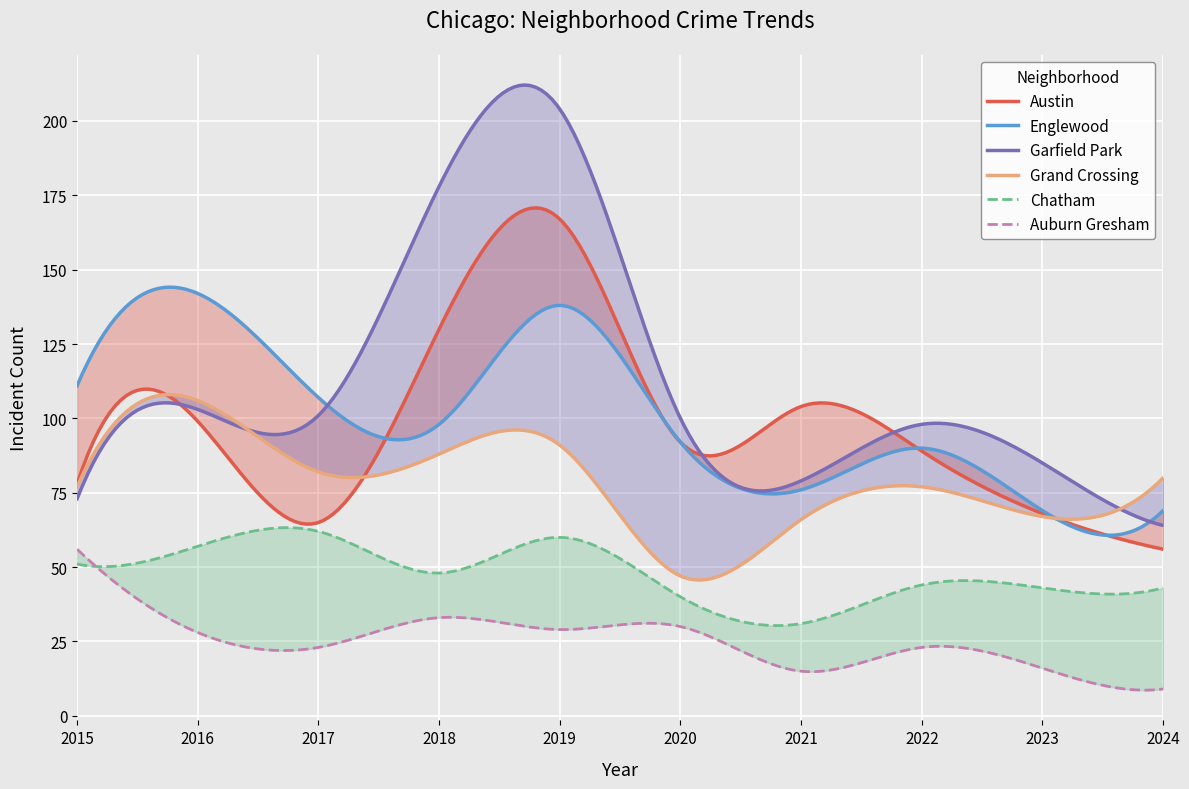

What value does the Grand Crossing series have at 2015, to the nearest 5?

75